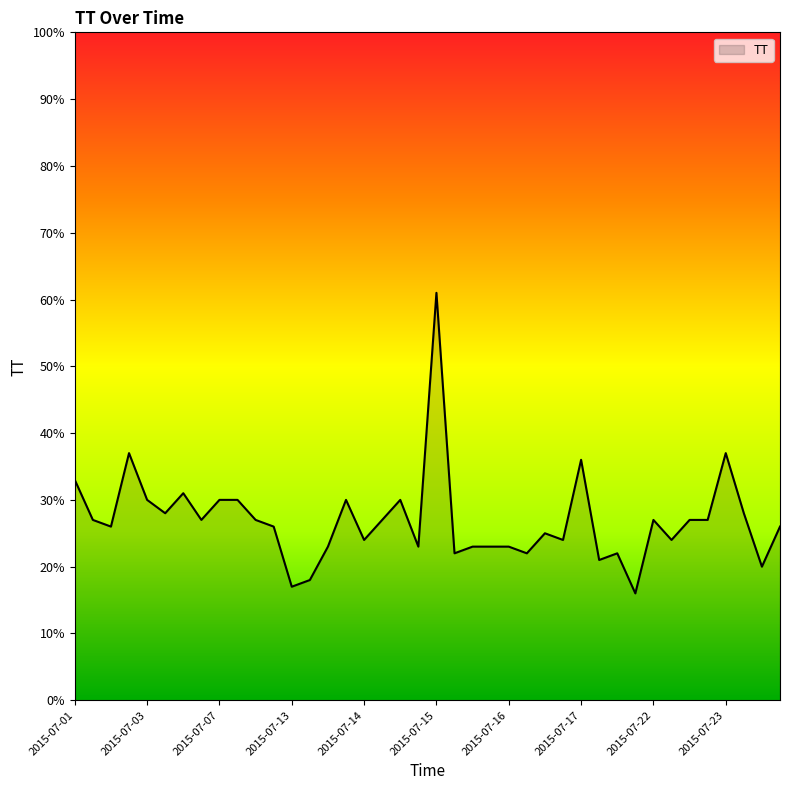

What is the difference between the maximum and minimum values?

45